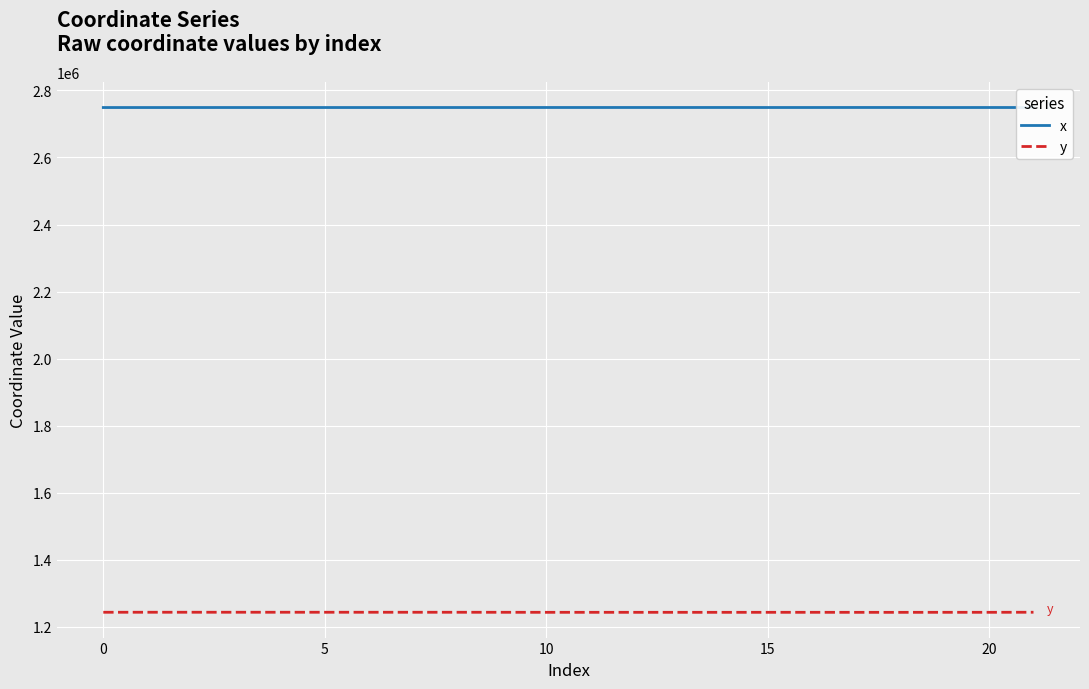

True or false: x has more than 2 interior local peaks.

True